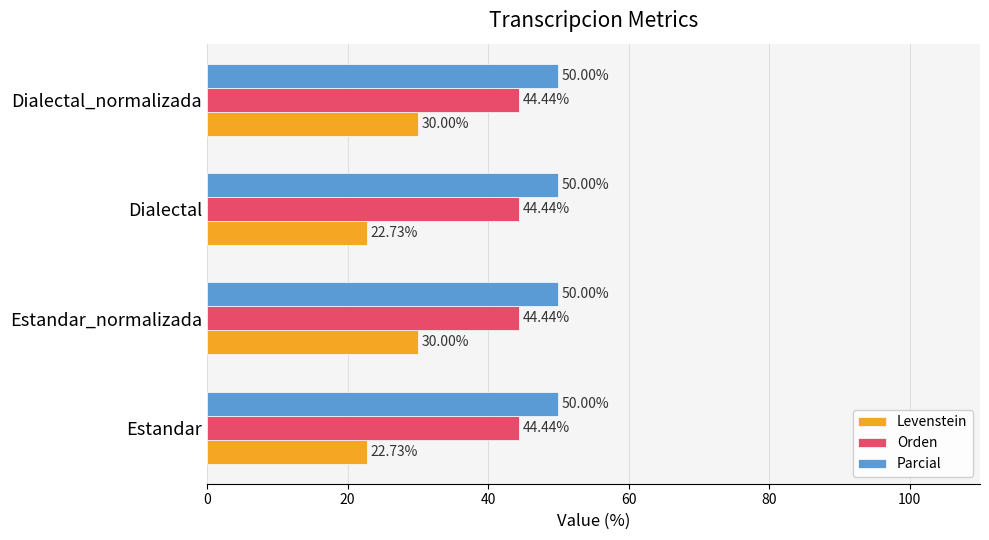

What is the smallest value displayed?

22.7